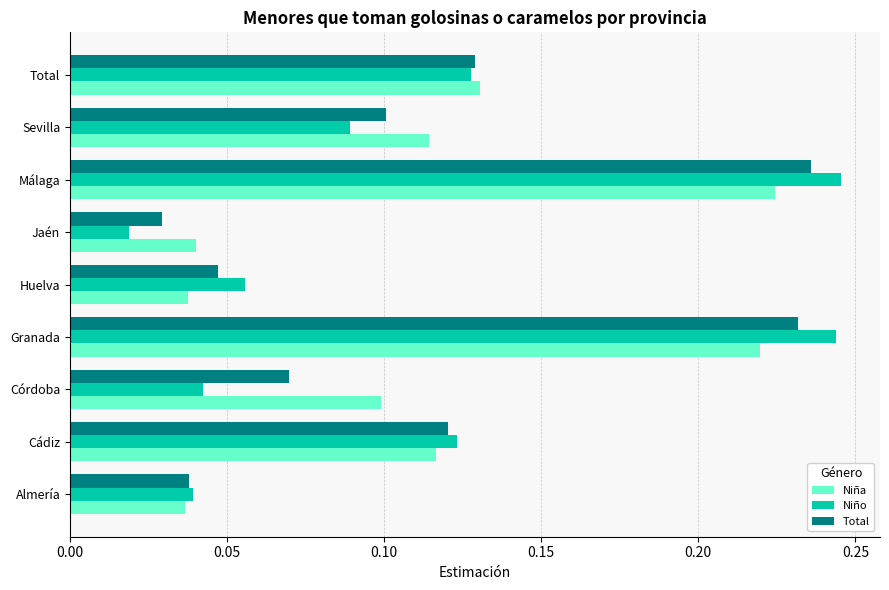

Is the value of Niña at Huelva greater than the value of Total at Jaén?

Yes